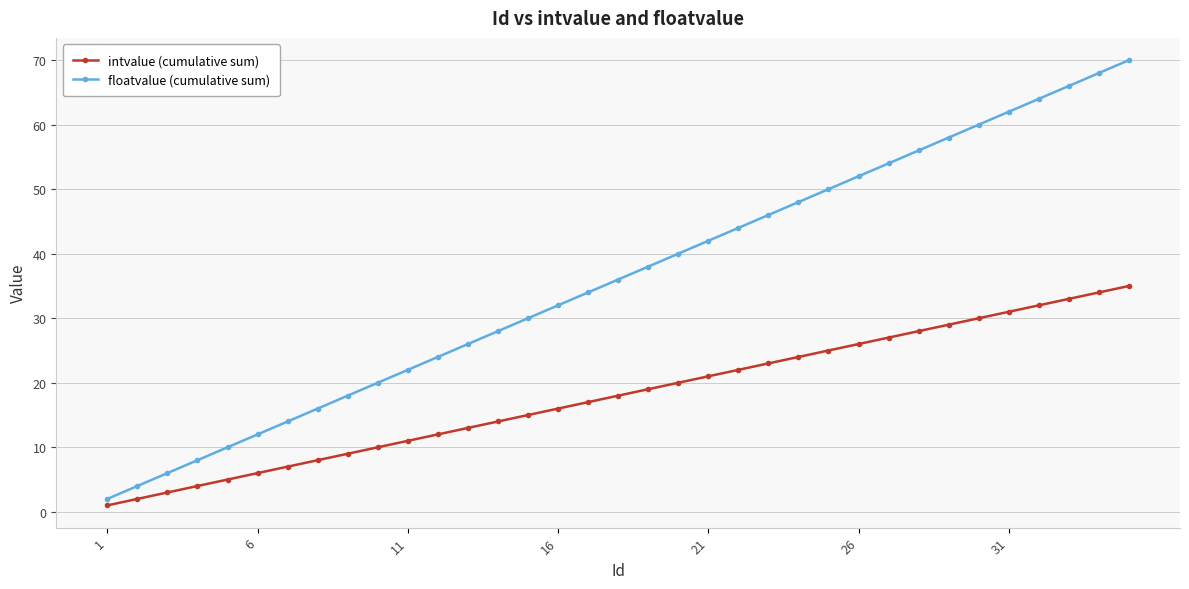

Rank the series by their average value, from highest to lowest.

floatvalue (cumulative sum), intvalue (cumulative sum)